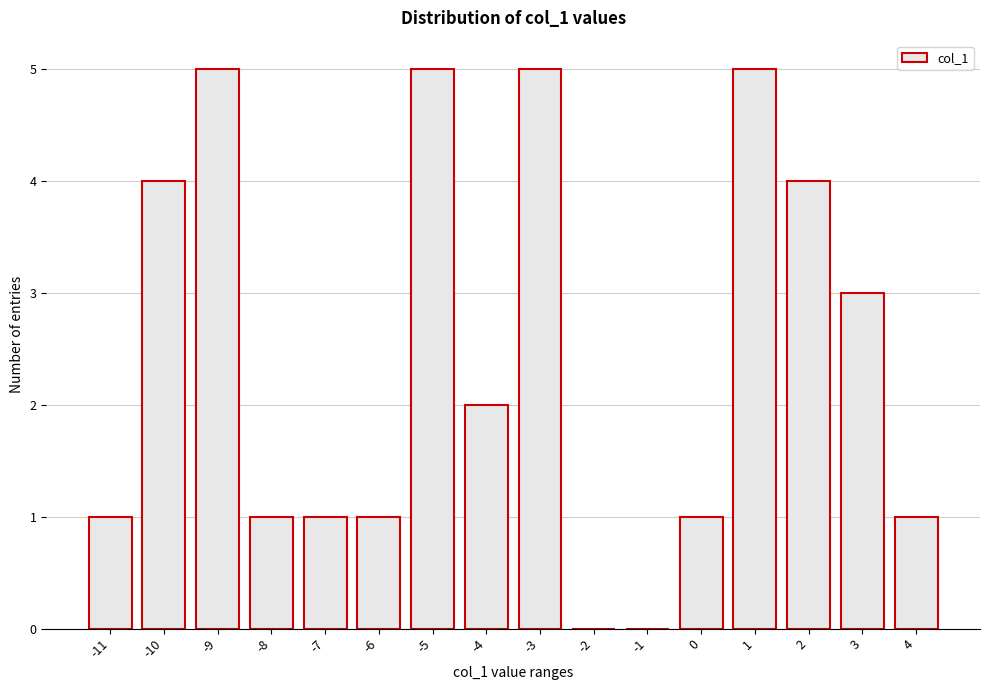

Reading right to left, transcribe all the data shown in this chart.

4=1	3=3	2=4	1=5	0=1	-1=0	-2=0	-3=5	-4=2	-5=5	-6=1	-7=1	-8=1	-9=5	-10=4	-11=1